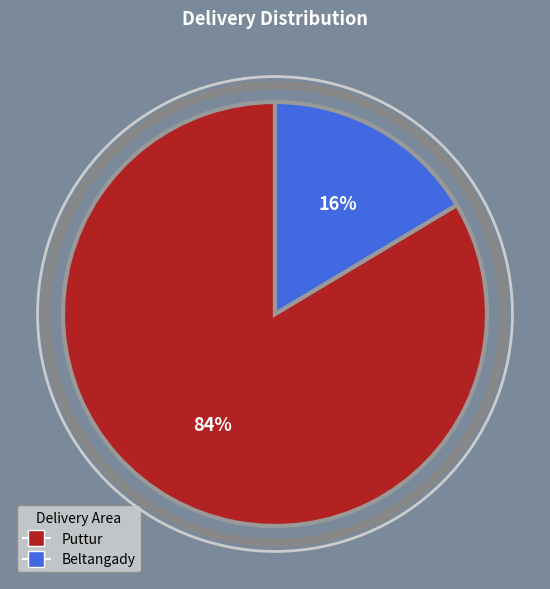

What is the majority slice?

Puttur